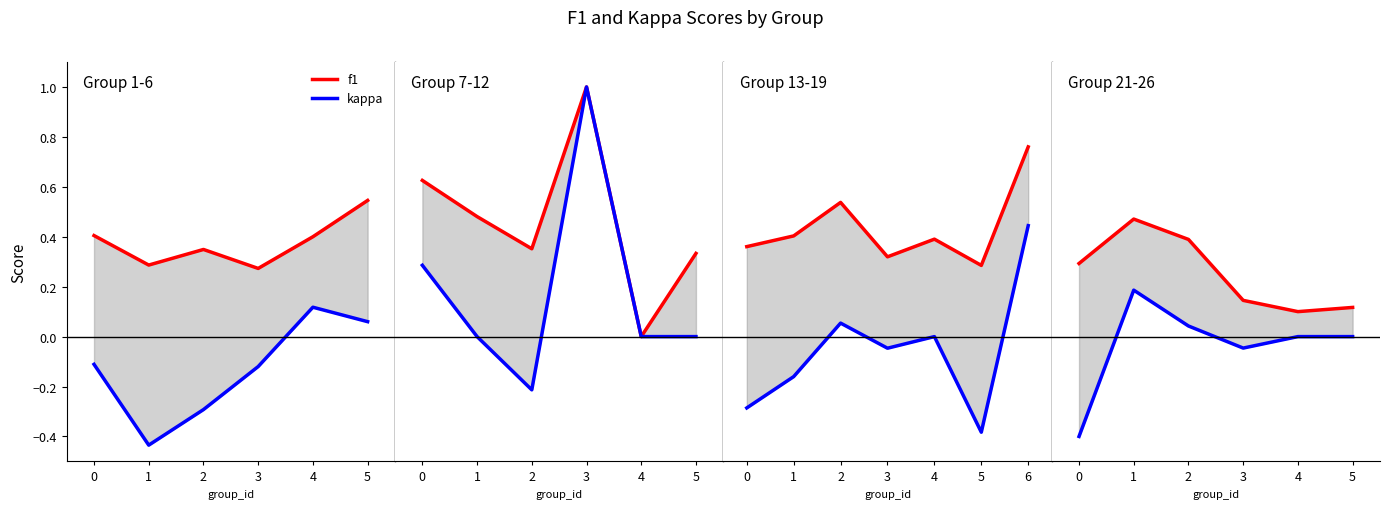

What are all the series names shown in the legend?

f1, kappa